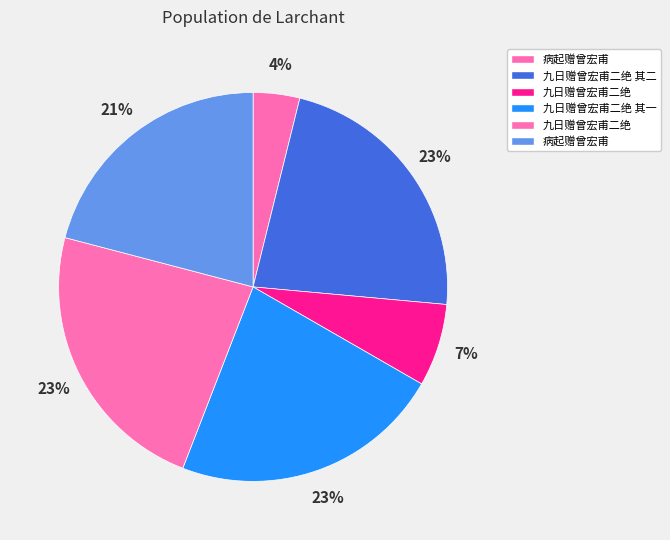

How many slices are in this pie chart?

6